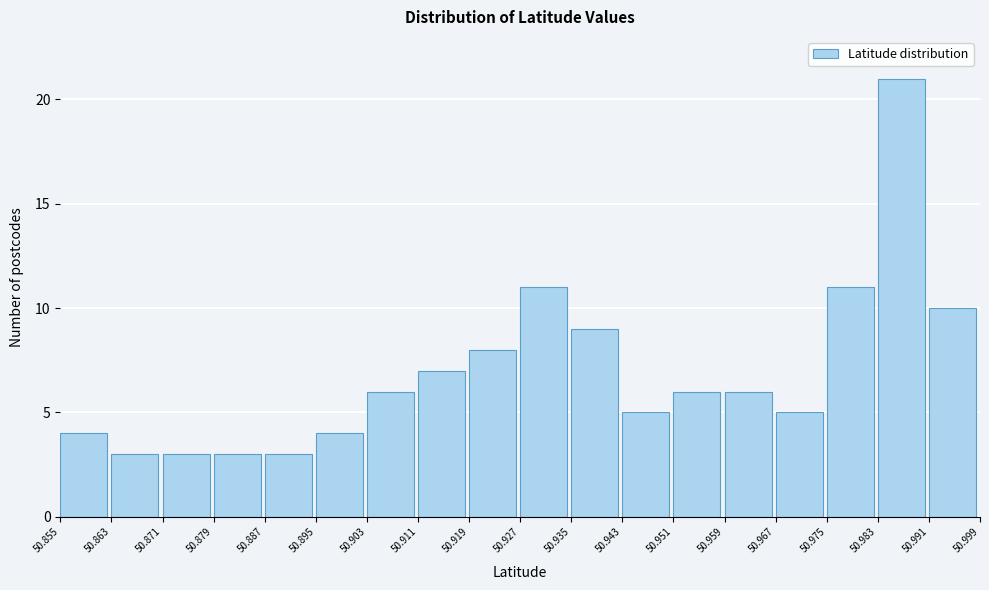

Reading left to right, transcribe this chart: for each bar, give the range it covers on the x-axis and its height. The values are not printed on the chart, so give them approximately, as read against the axis.

50.855 to 50.863: 4
50.863 to 50.871: 3
50.871 to 50.879: 3
50.879 to 50.887: 3
50.887 to 50.895: 3
50.895 to 50.903: 4
50.903 to 50.911: 6
50.911 to 50.919: 7
50.919 to 50.927: 8
50.927 to 50.935: 11
50.935 to 50.943: 9
50.943 to 50.951: 5
50.951 to 50.959: 6
50.959 to 50.967: 6
50.967 to 50.975: 5
50.975 to 50.983: 11
50.983 to 50.991: 21
50.991 to 50.999: 10